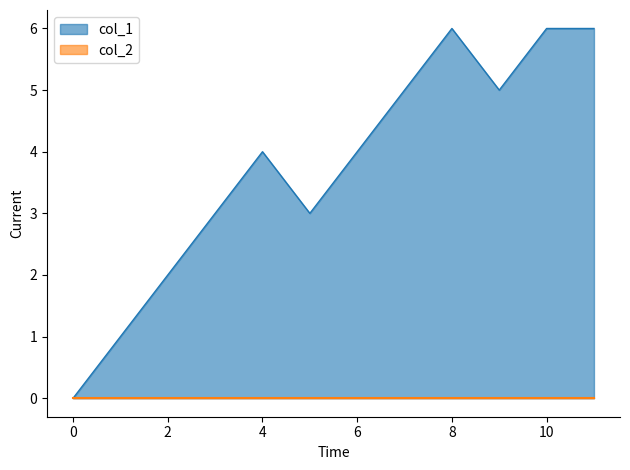

True or false: col_1 has a value of 1 at 2.

False